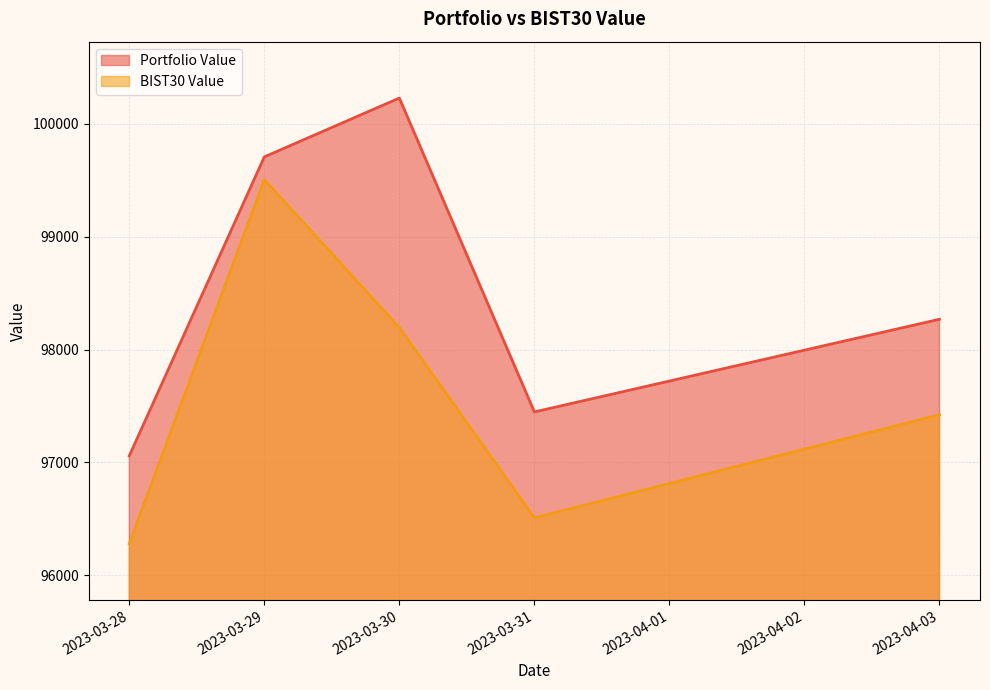

Reading right to left, extract all data points from this chart.

Portfolio Value: 2023-04-03=98268.6	2023-03-31=97446.9	2023-03-30=100230.0	2023-03-29=99708.3	2023-03-28=97057.6
BIST30 Value: 2023-04-03=97422.6	2023-03-31=96507.6	2023-03-30=98195.5	2023-03-29=99506.0	2023-03-28=96279.8